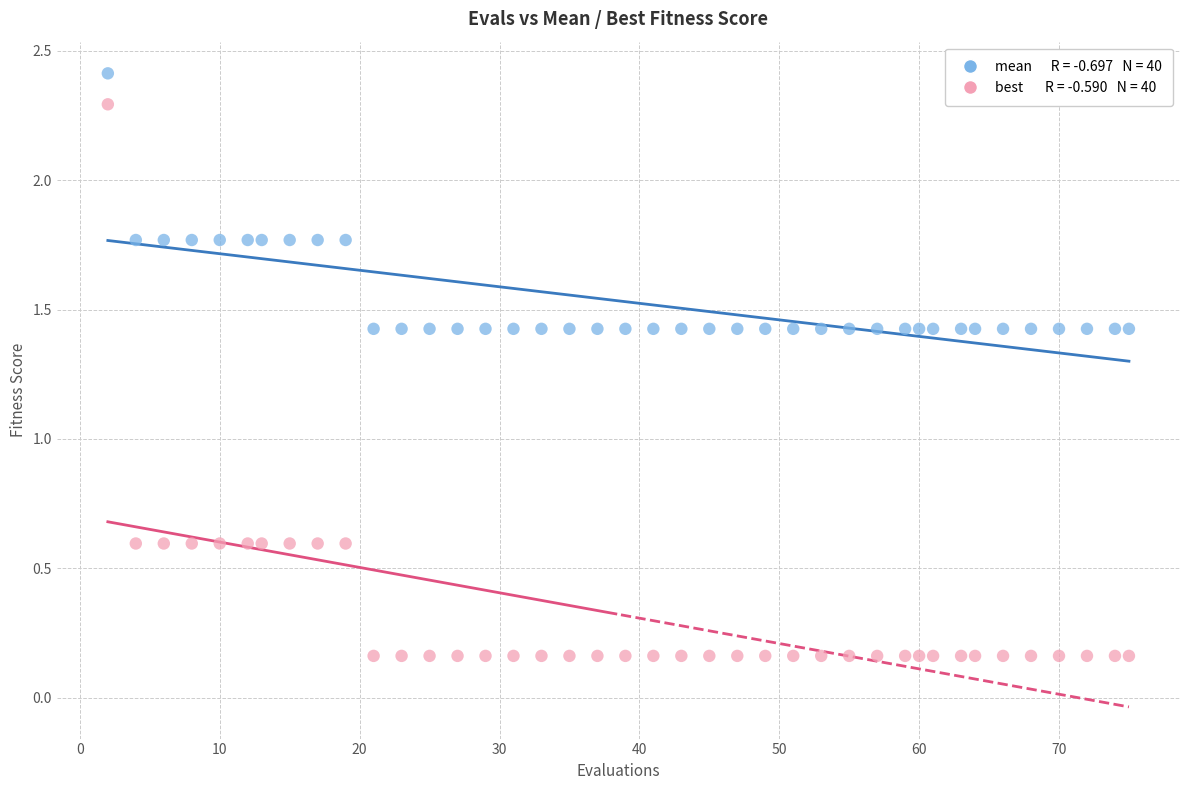

Across all data points, what is the range of X values (max minus min)?

73.0